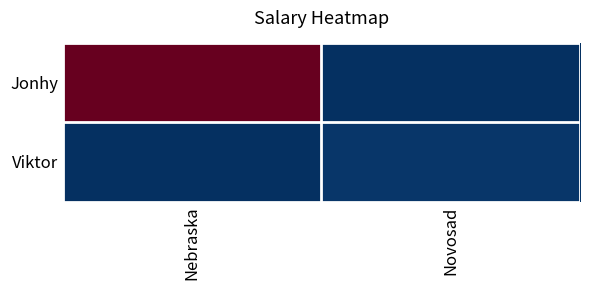

Which series has the largest range (max minus min)?

Jonhy